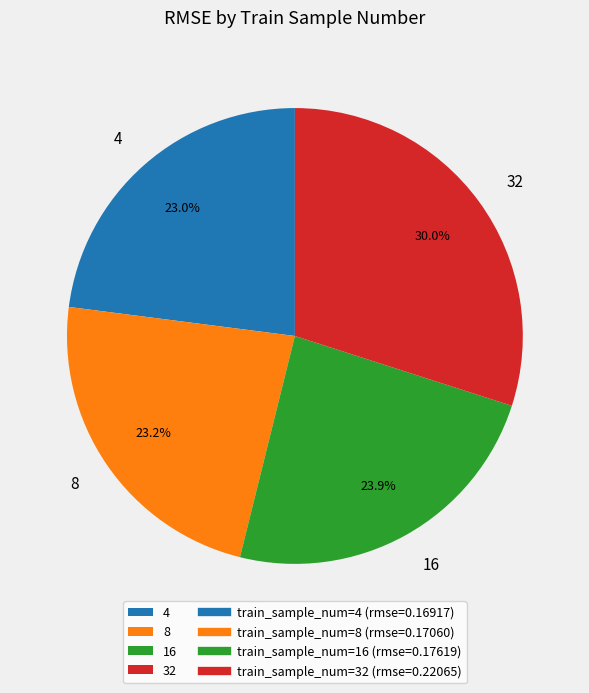

Do 4 and 16 together represent more than half of the pie?

No